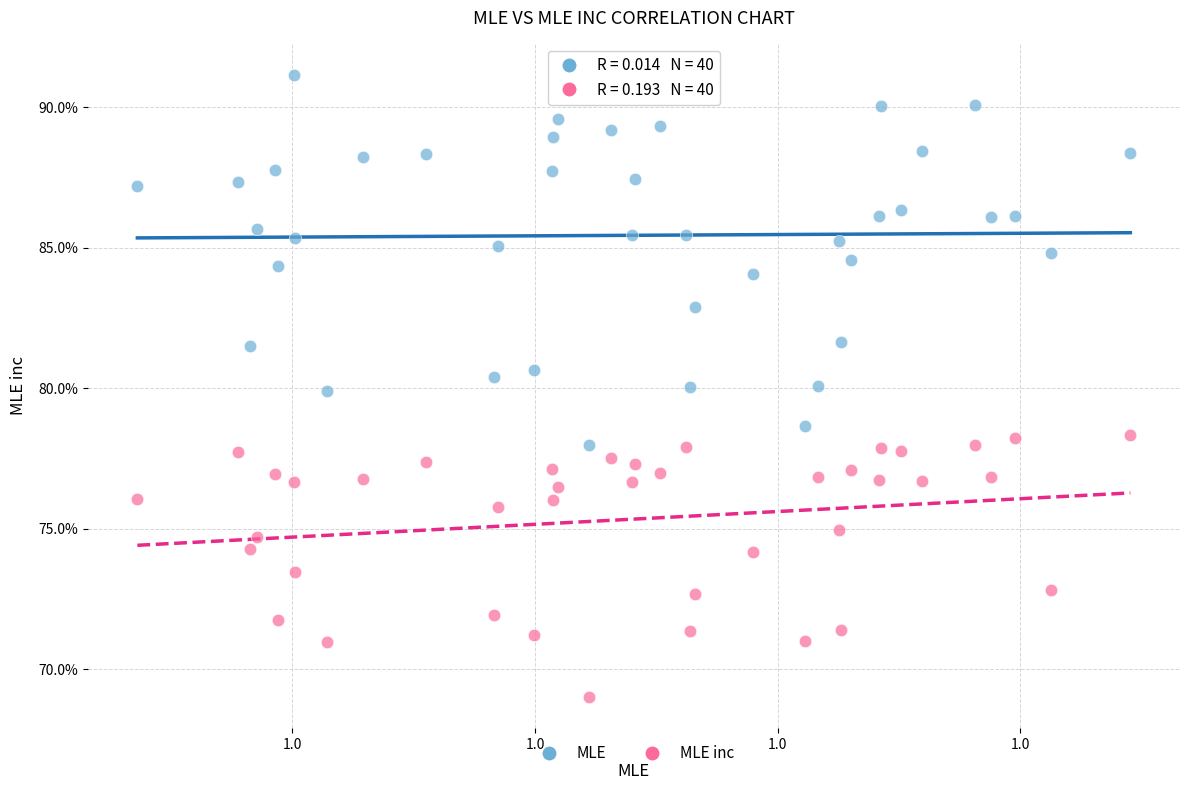

Which series reaches the maximum Y coordinate?

MLE